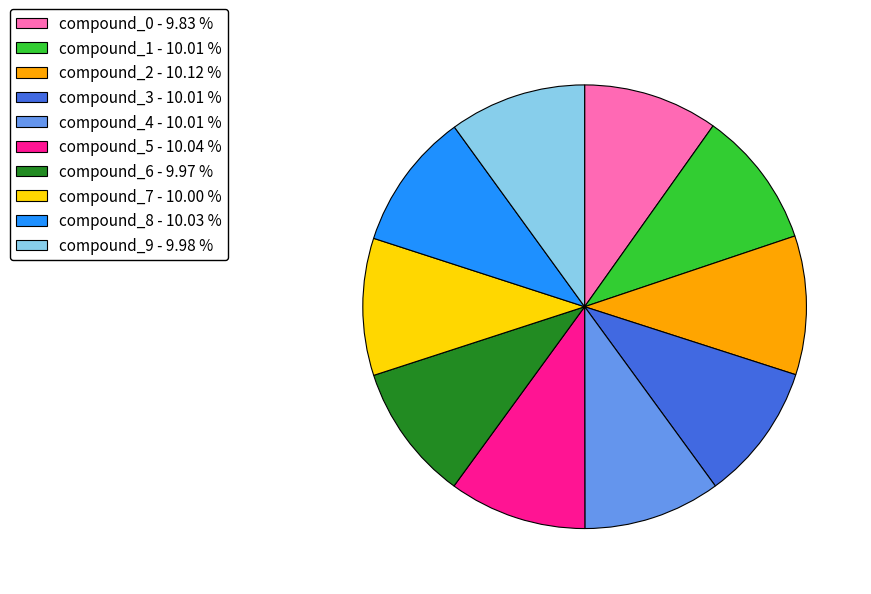

Is there any slice that represents more than half of the pie?

No